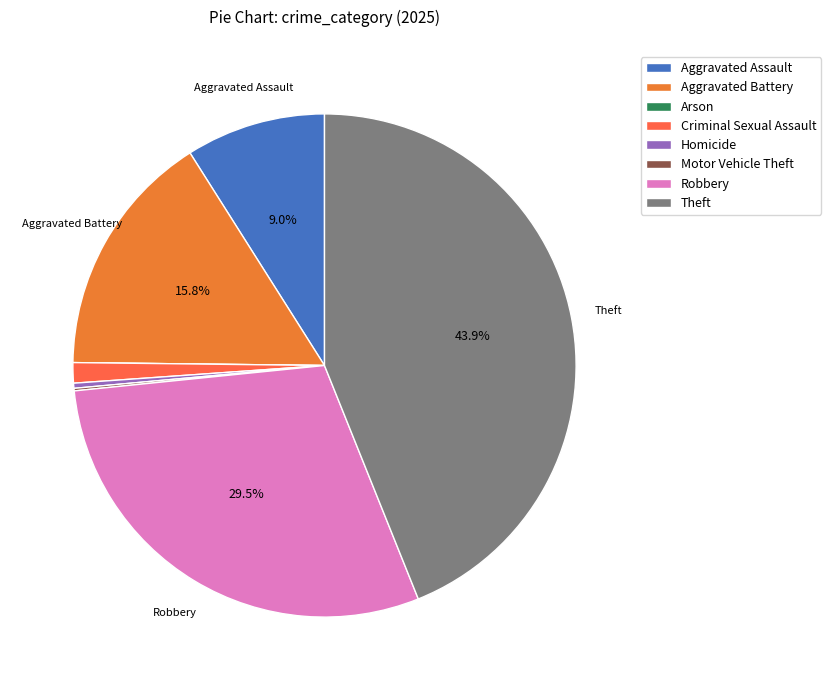

Count the number of slices in the pie.

8